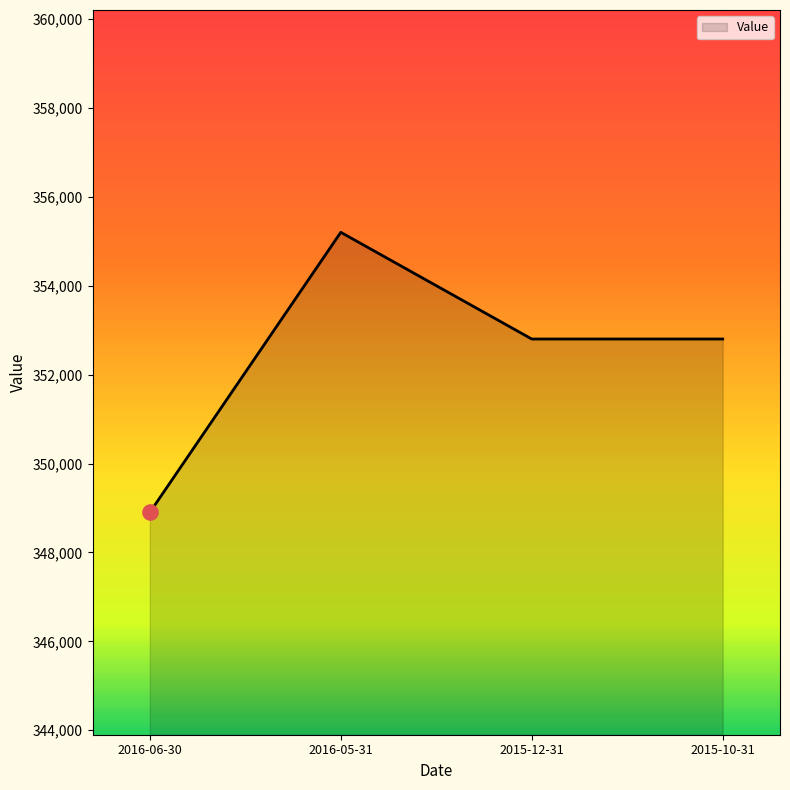

What is the ratio of the value at 2016-05-31 to the value at 2016-06-30?

1.0